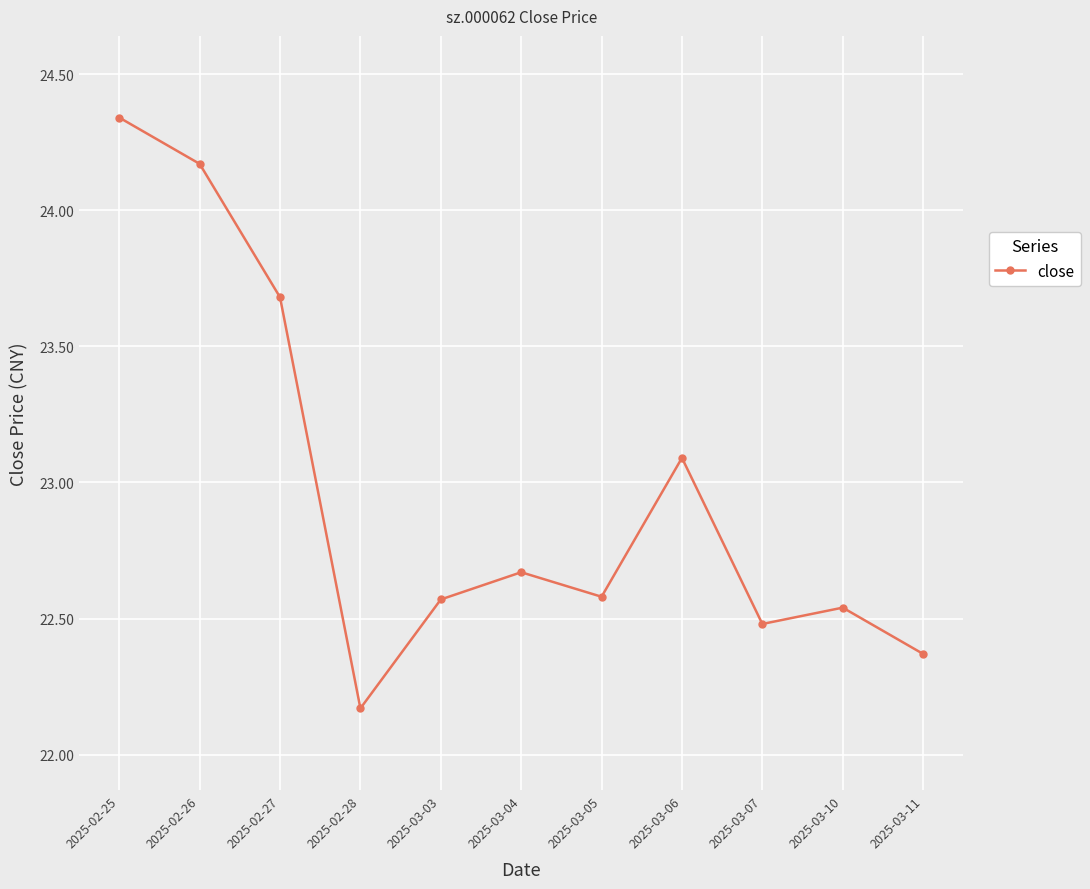

What is the label of the 5th point from the right?

2025-03-05